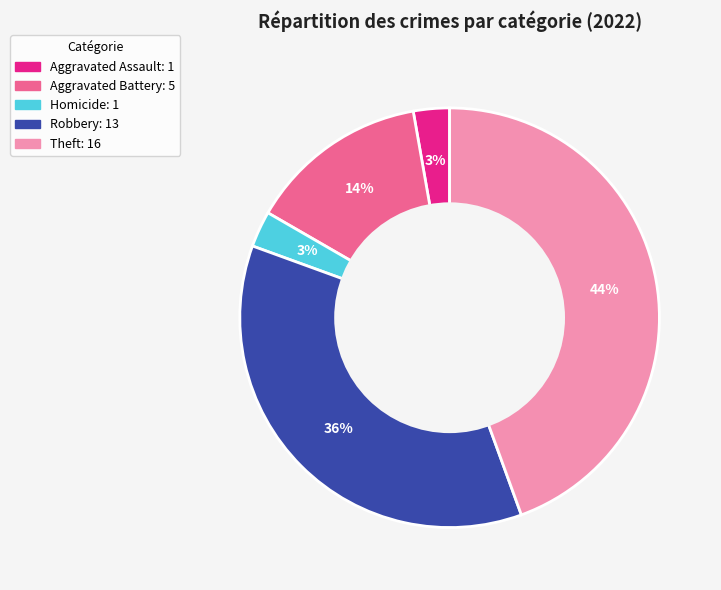

To the nearest percent, what is the average slice percentage?

20%